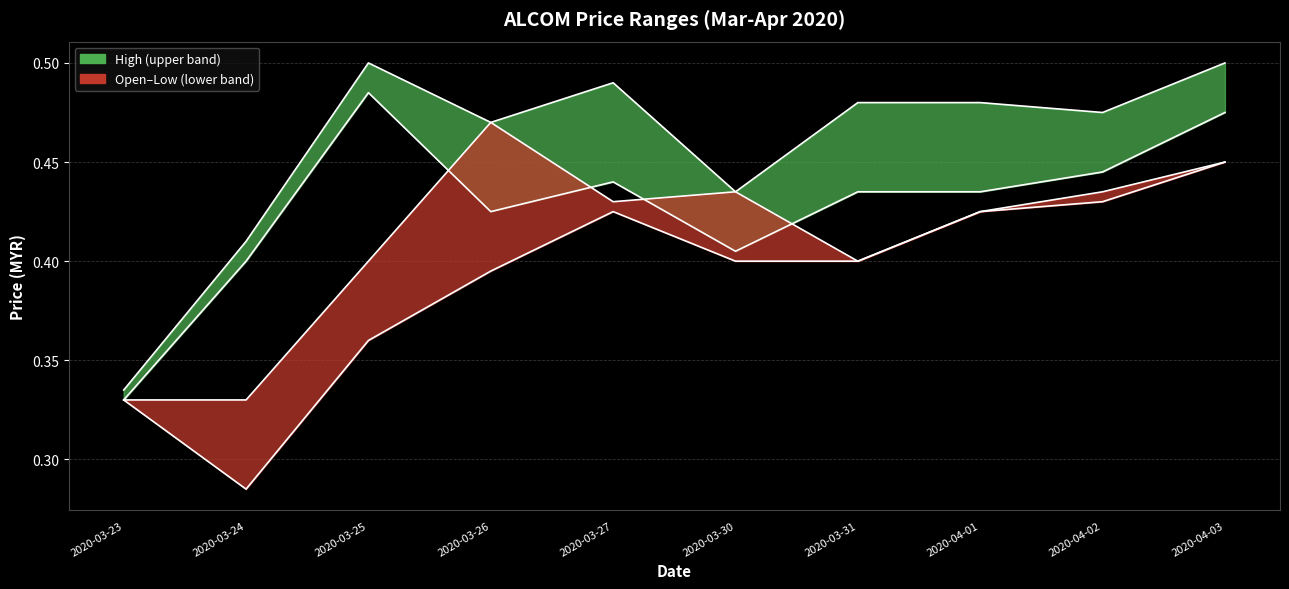

Which series has the largest total across all categories?

high_line